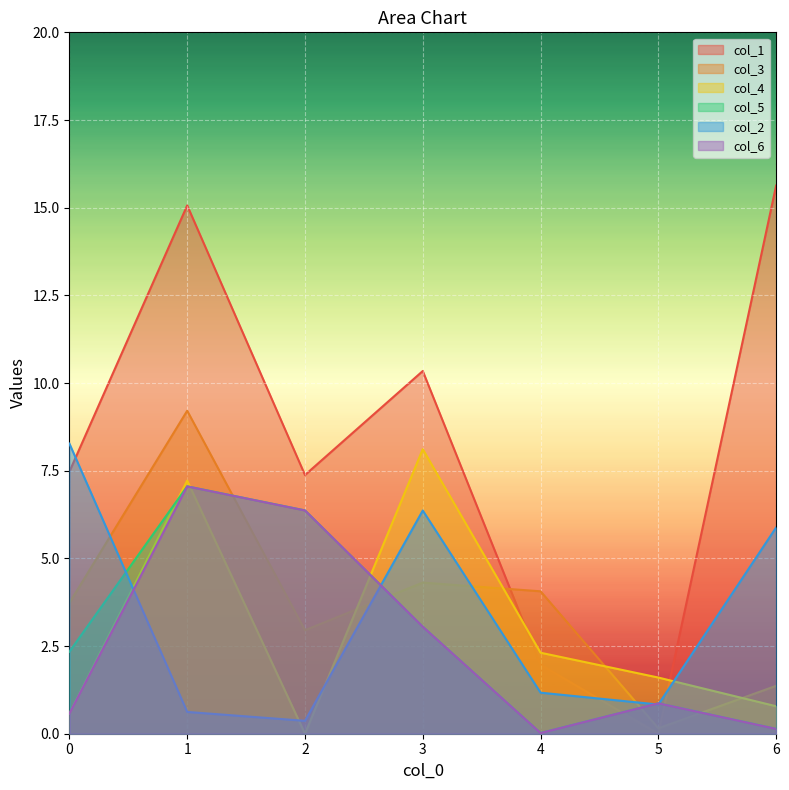

Reading right to left, list all the values displayed in this chart.

col_1: 6=15.6	5=0.0	4=2.0	3=10.3	2=7.4	1=15.1	0=7.5
col_3: 6=1.4	5=0.2	4=4.1	3=4.3	2=3.0	1=9.2	0=3.7
col_4: 6=0.8	5=1.6	4=2.3	3=8.1	2=0.0	1=7.2	0=0.6
col_5: 6=0.1	5=0.9	4=0.0	3=3.1	2=6.4	1=7.1	0=2.3
col_2: 6=5.9	5=0.8	4=1.2	3=6.4	2=0.4	1=0.6	0=8.3
col_6: 6=0.1	5=0.9	4=0.0	3=3.1	2=6.4	1=7.1	0=0.6